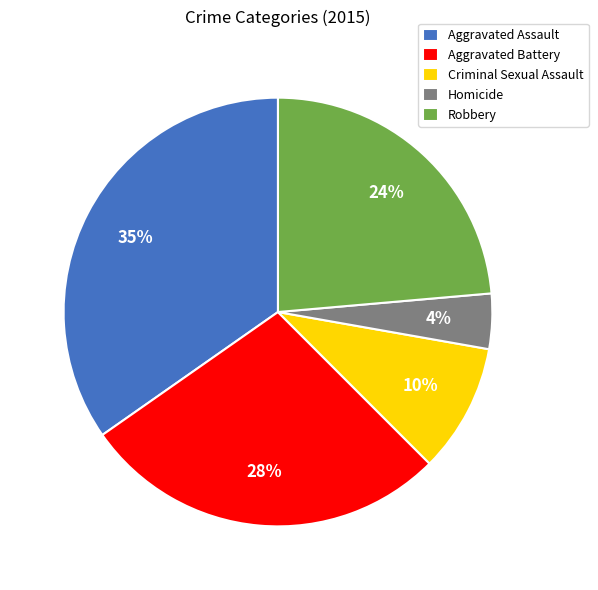

Do Aggravated Assault and Homicide together represent more than half of the pie?

No